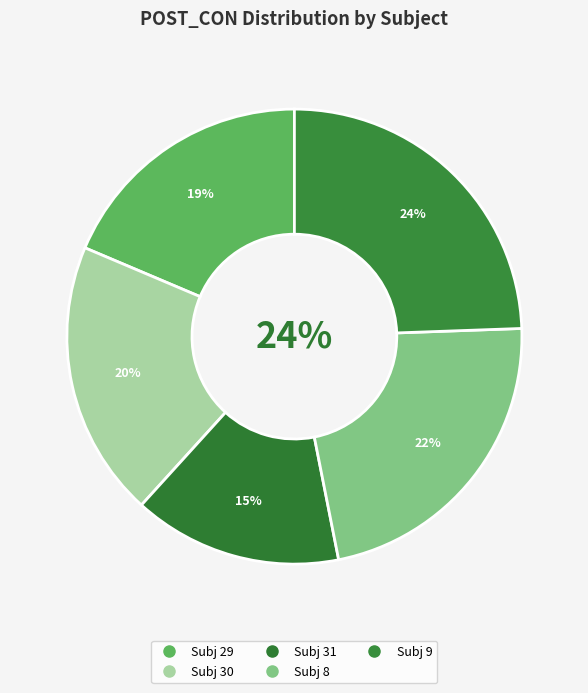

To the nearest percent, what portion does 8 represent?

22%